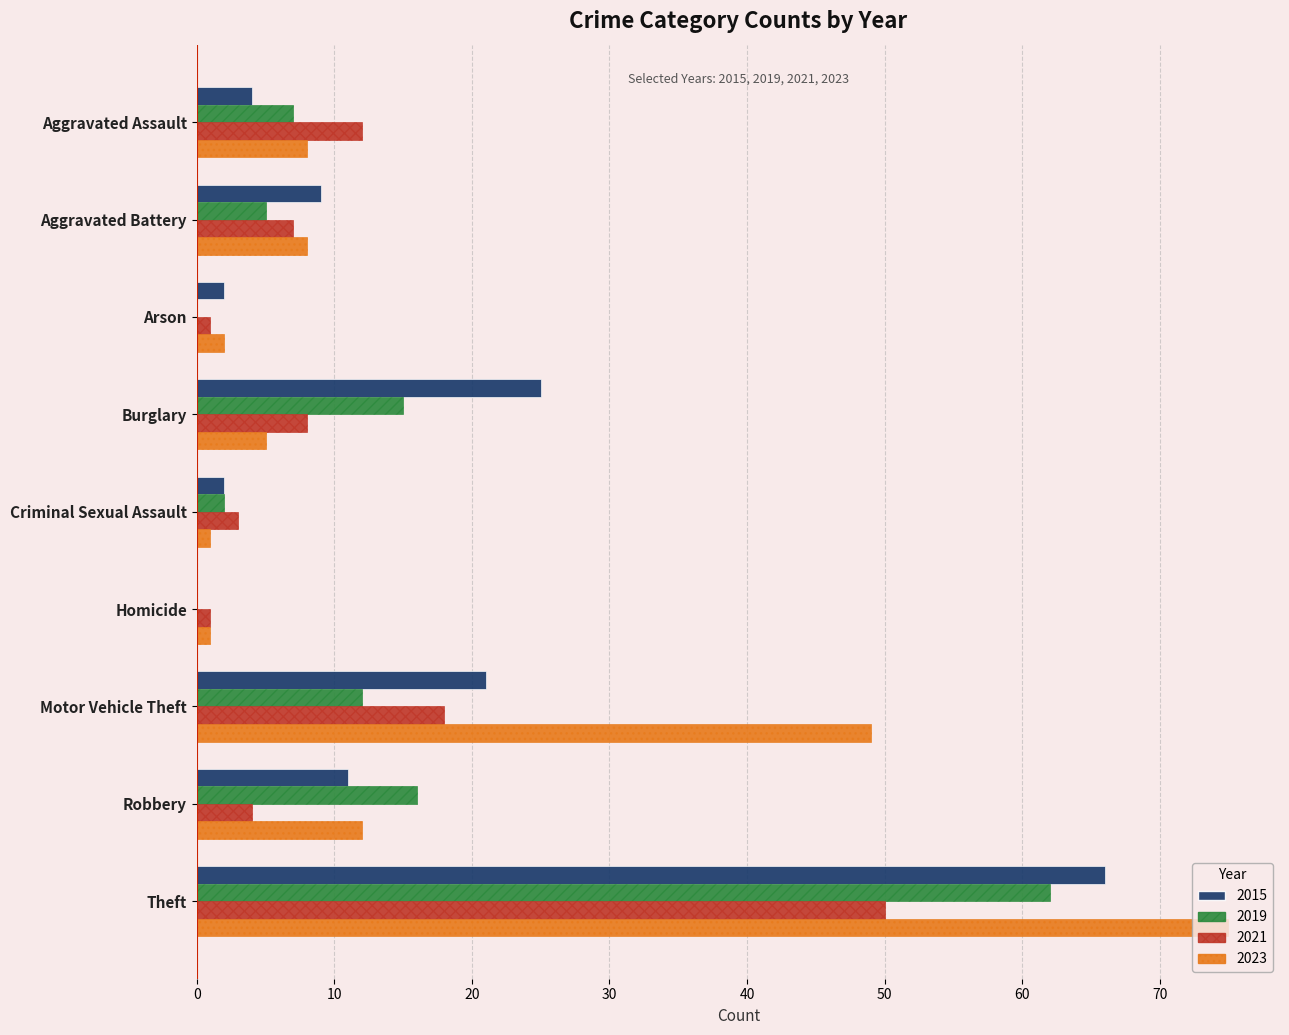

What is the sum of all 2021 values?

104